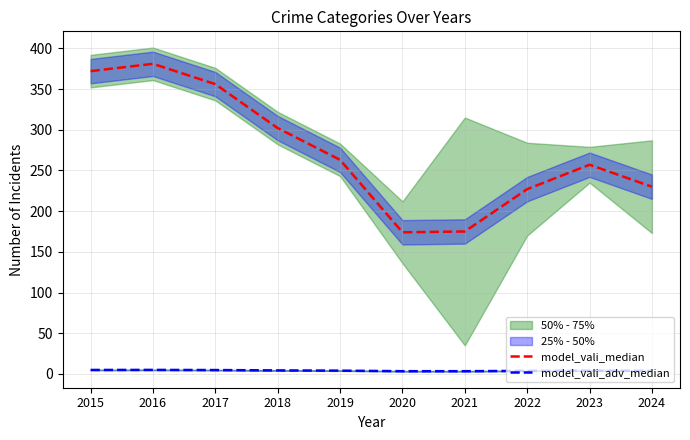

What value does the model_vali_adv_median series have at 2024?

3.8